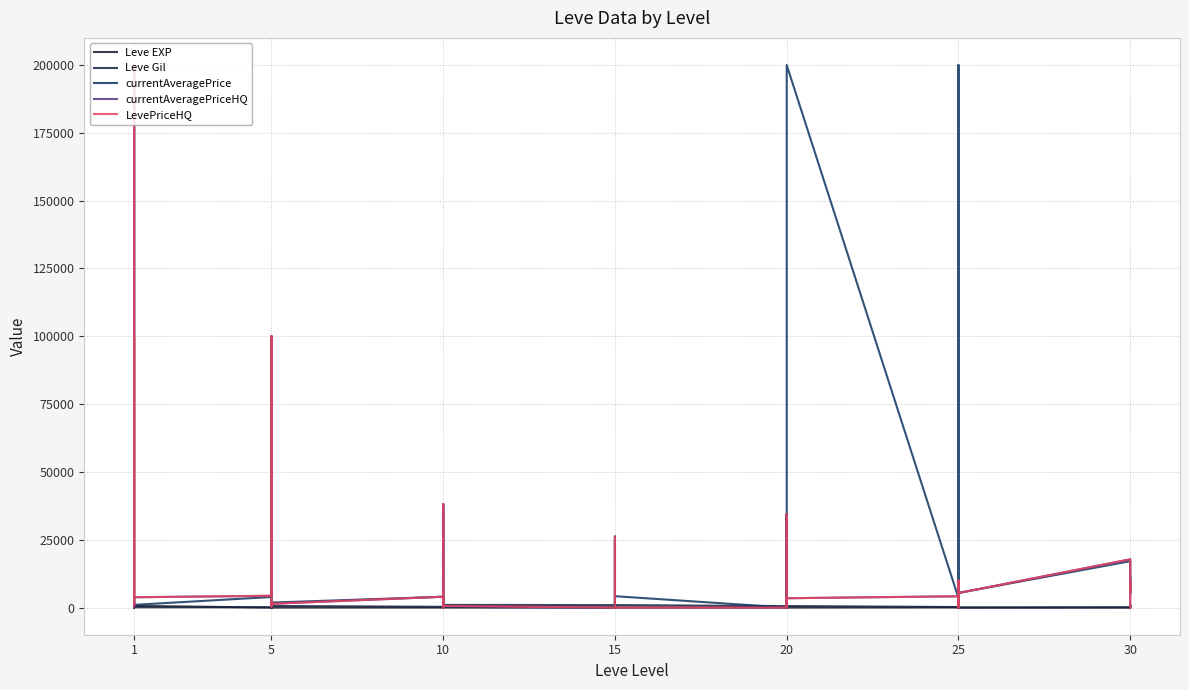

Which series has the largest total across all categories?

currentAveragePrice